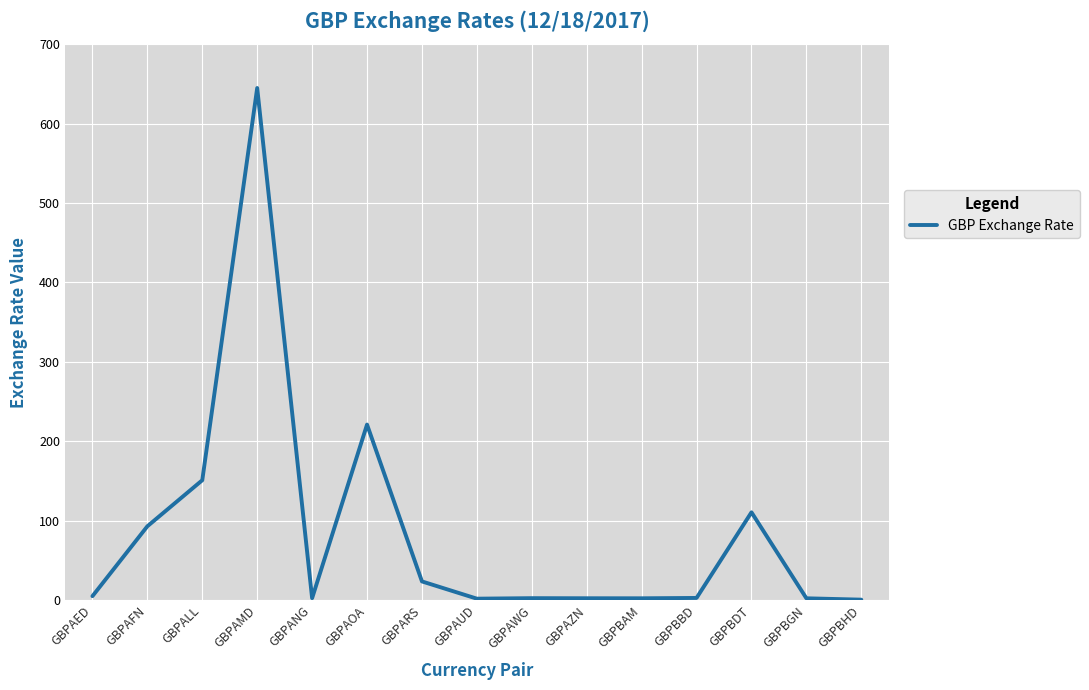

What is the minimum value shown in the chart?

0.5